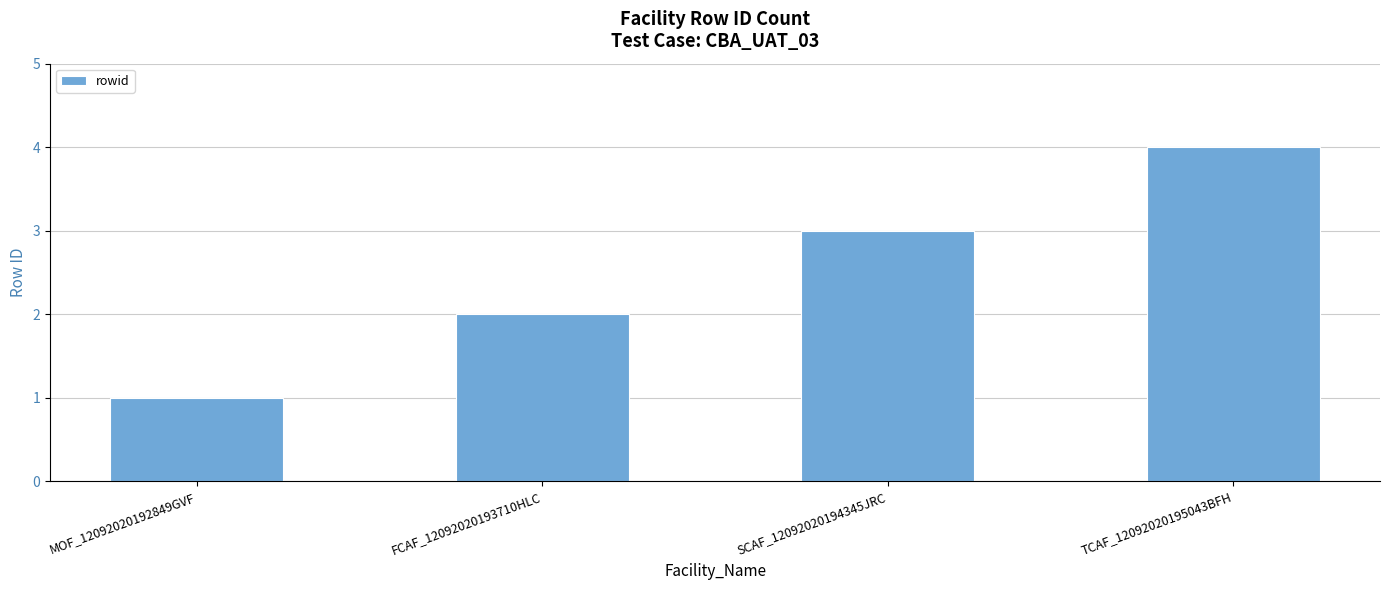

At which category does the chart reach its peak across all series?

TCAF_12092020195043BFH